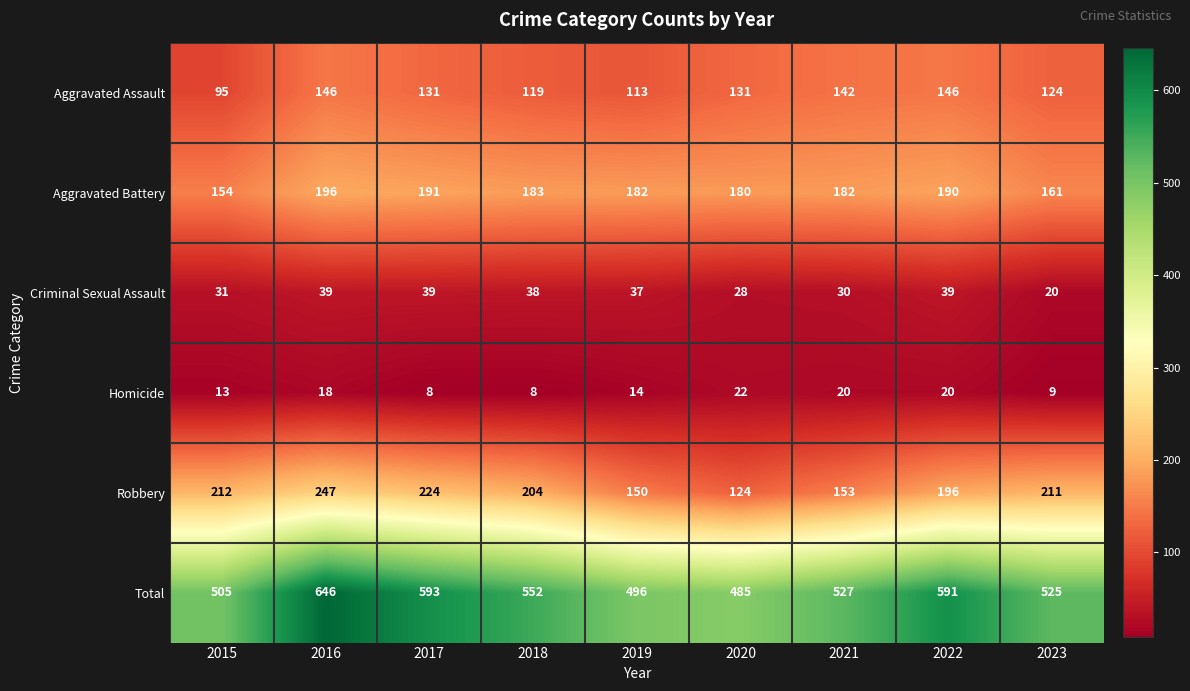

Which label corresponds to the largest value in the chart?

2016